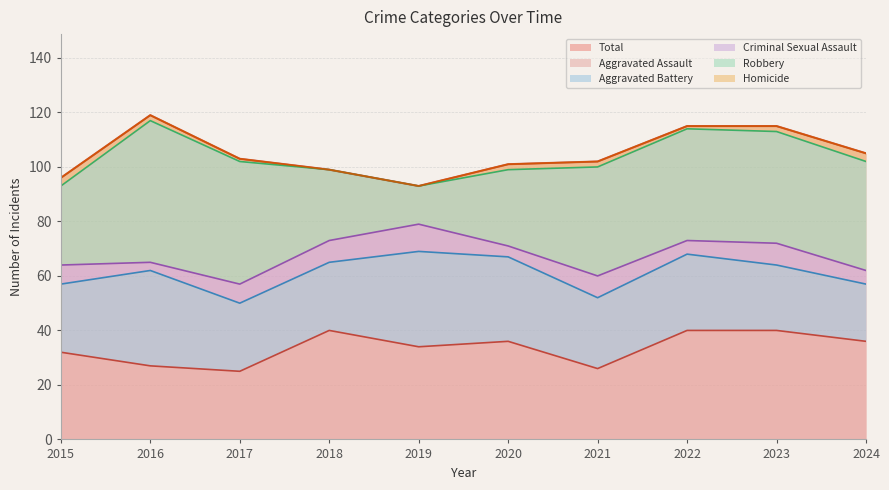

Which label corresponds to the largest value in the chart?

2016